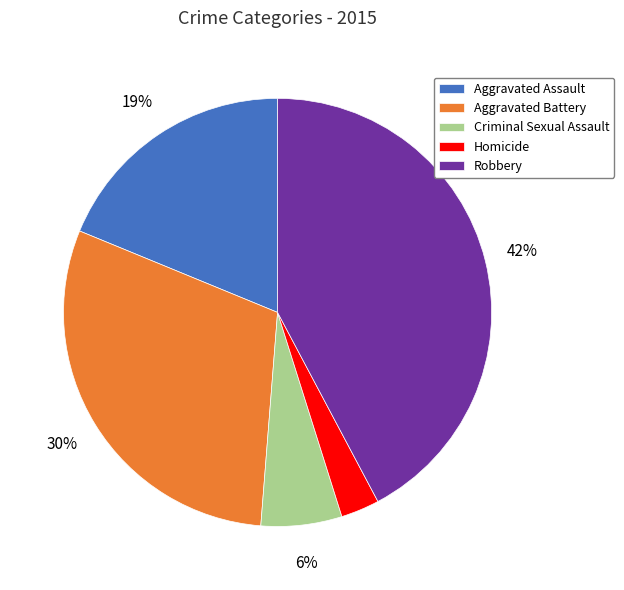

Is it true that Homicide is 3% of the pie?

True